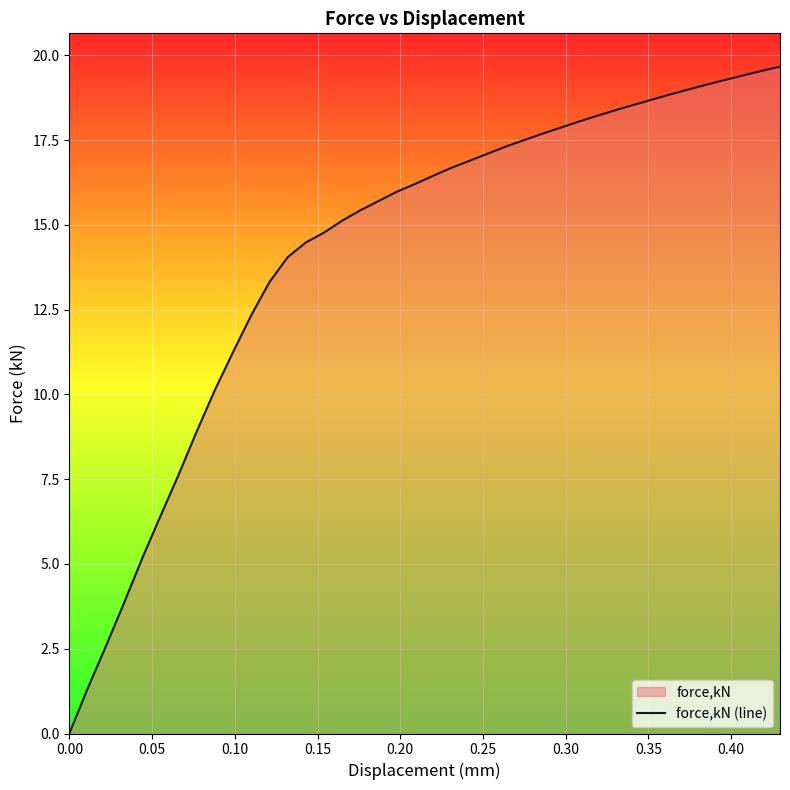

What is the maximum value shown in the chart?

19.7